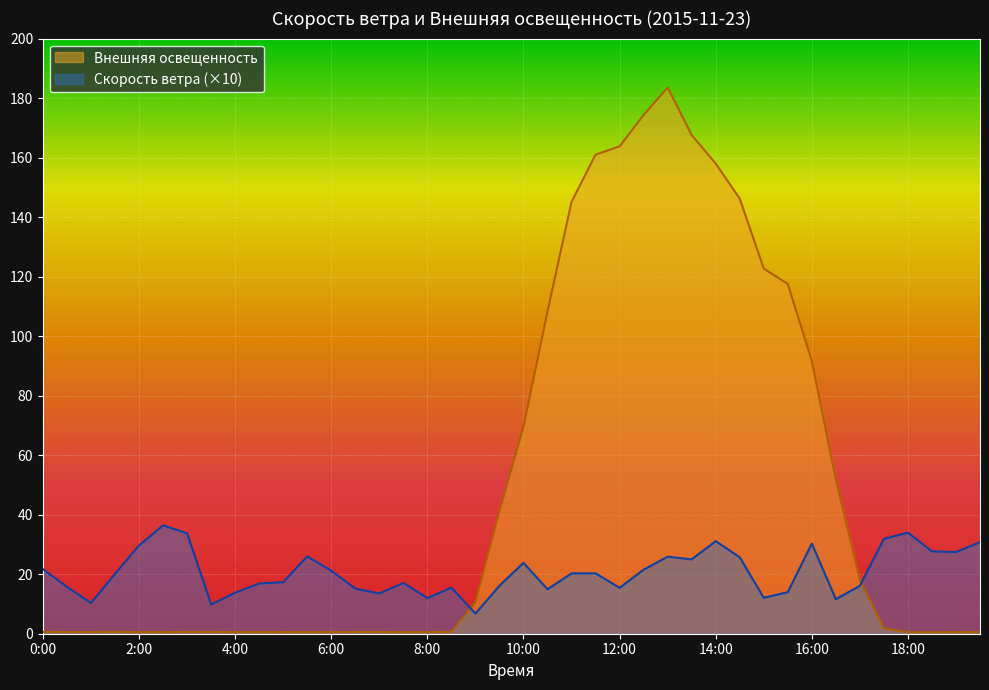

How many lines are shown in the chart?

2